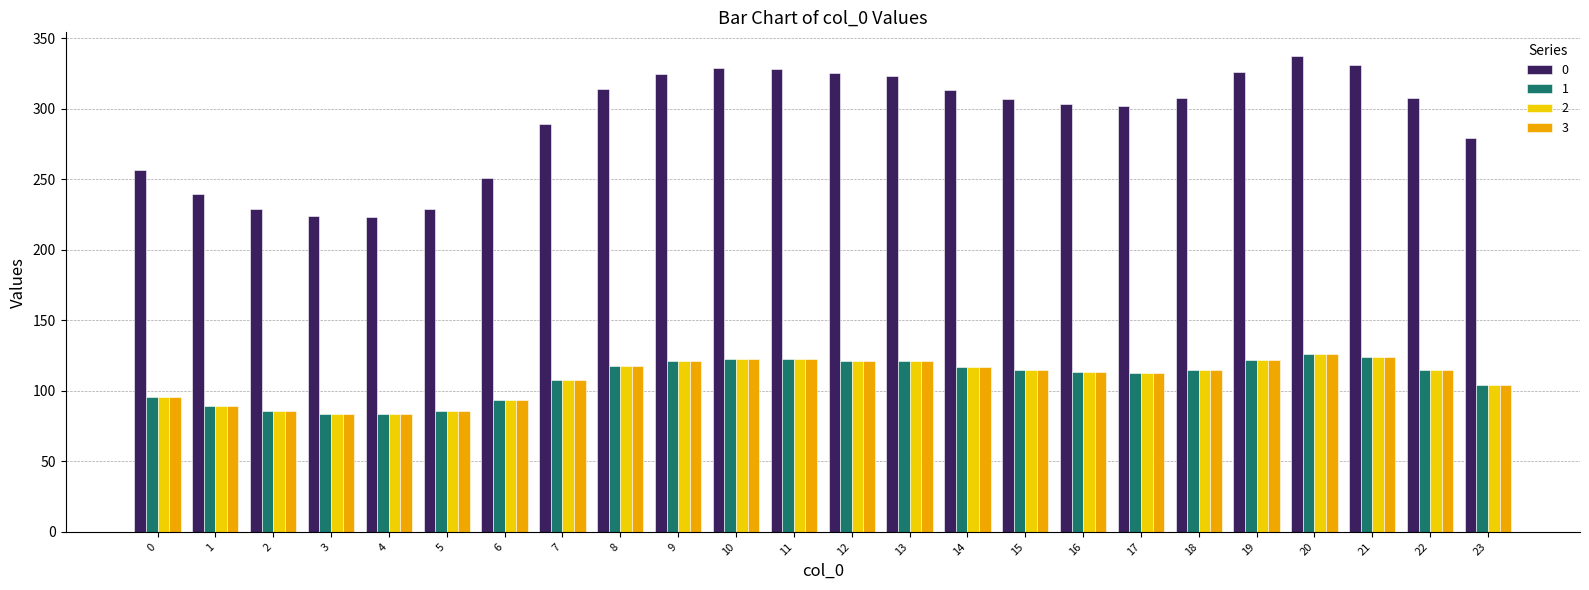

Where is 2 nearest to the value 104?

23